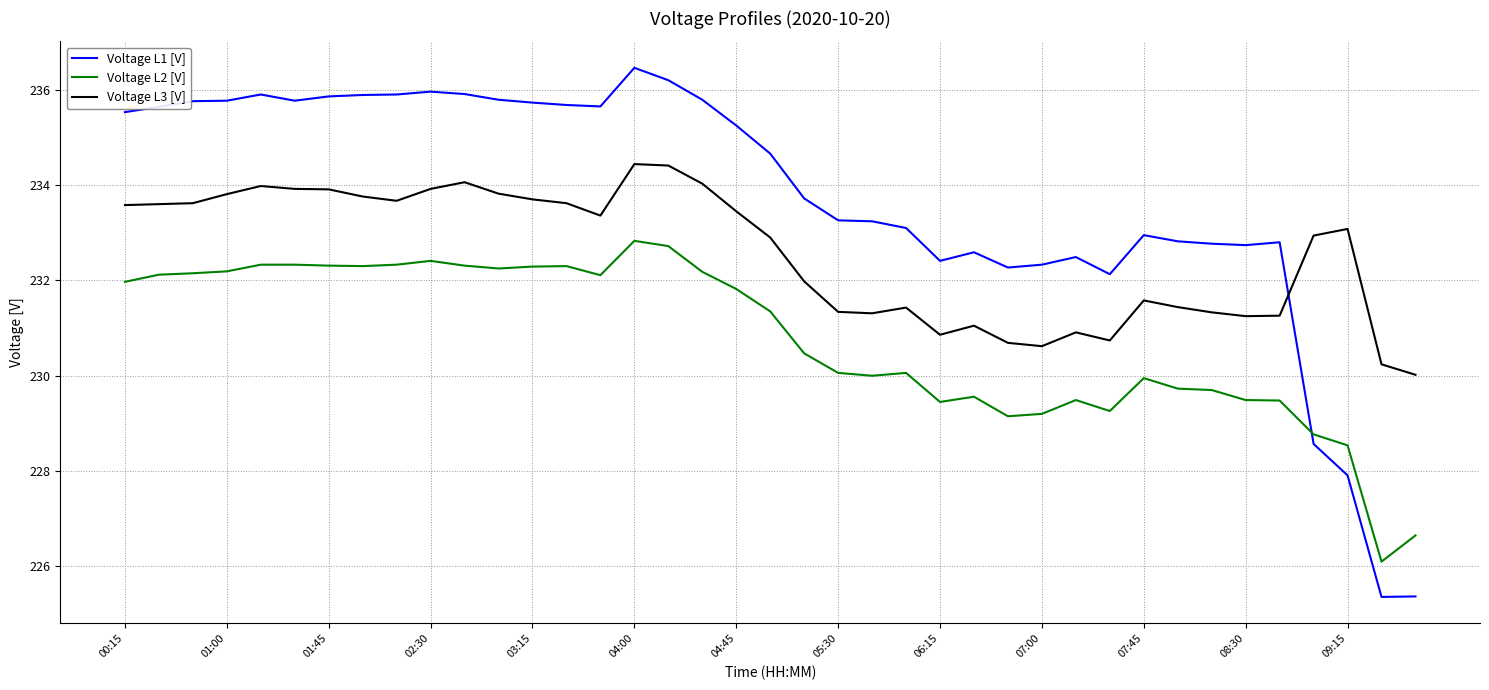

True or false: Voltage L3 [V] and Voltage L2 [V] cross at least once.

False